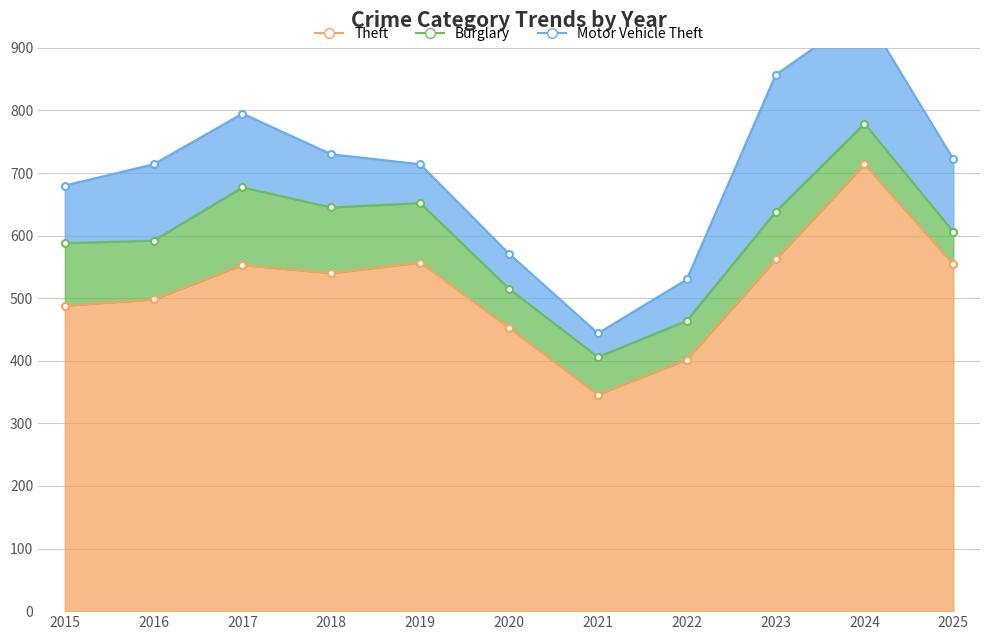

What is the average value of the Theft series?

515